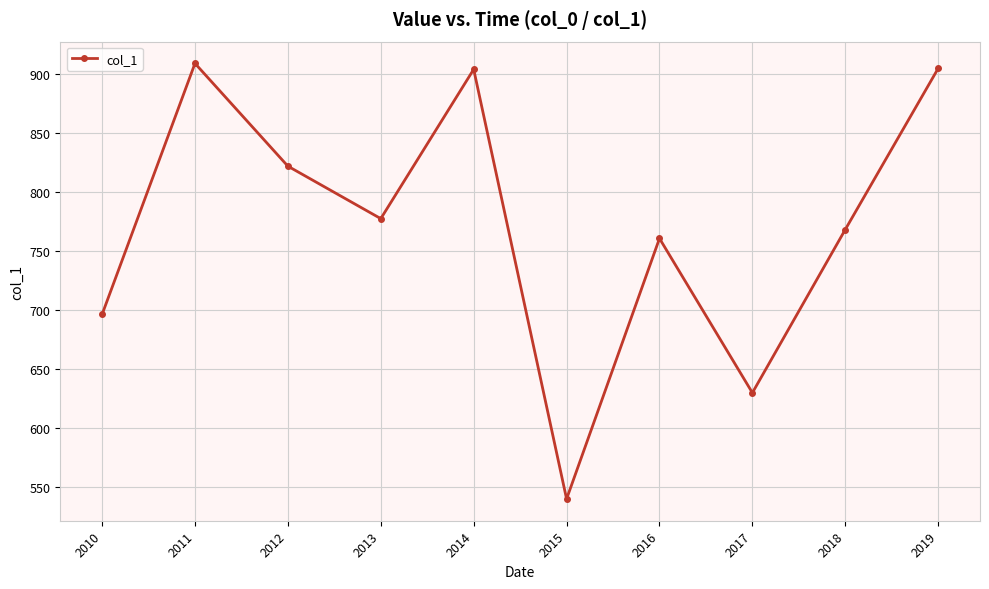

Which label corresponds to the smallest value in the chart?

2015